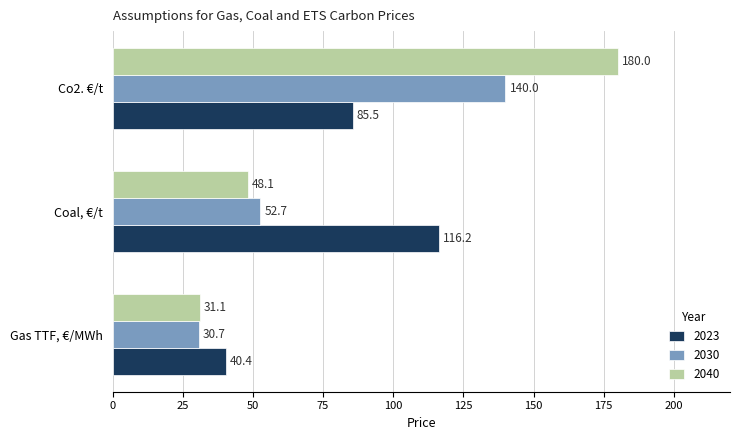

What are all the series names shown in the legend?

2023, 2030, 2040